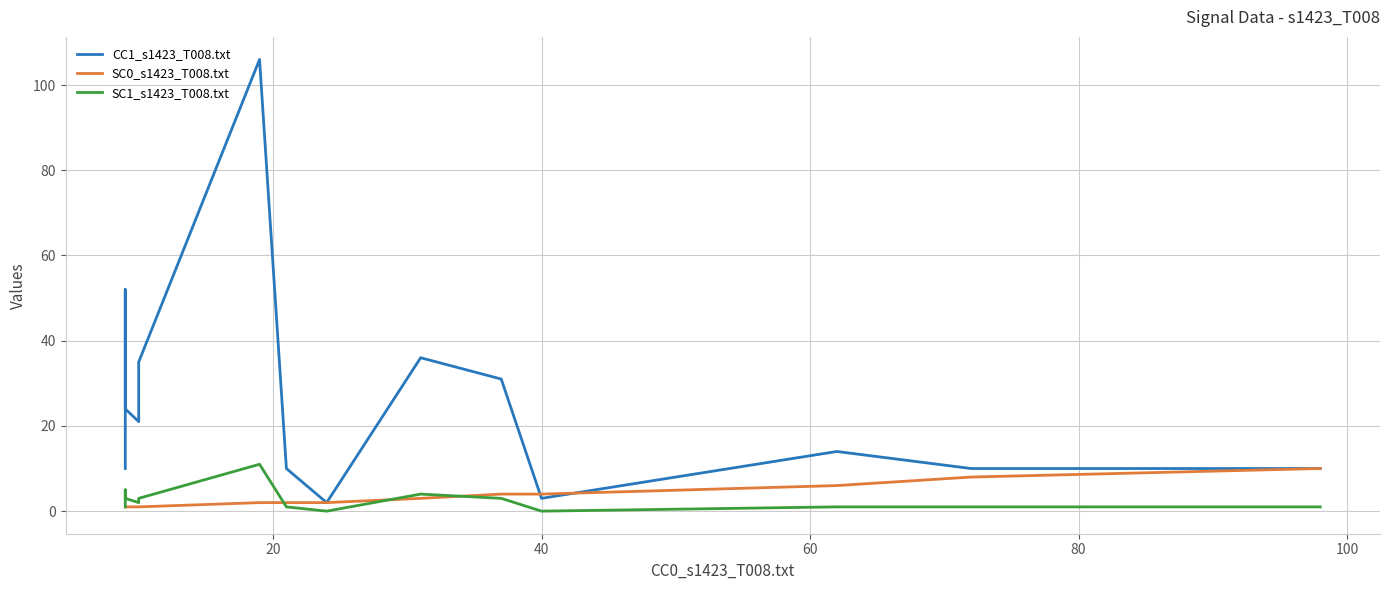

What are all the series names shown in the legend?

CC1_s1423_T008.txt, SC0_s1423_T008.txt, SC1_s1423_T008.txt